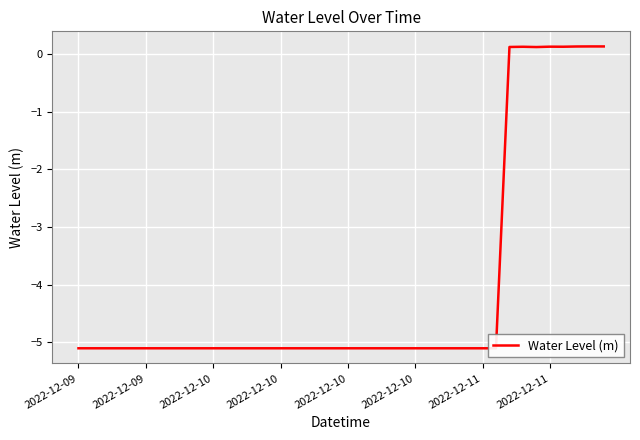

What is the difference between the maximum and minimum values?

5.2